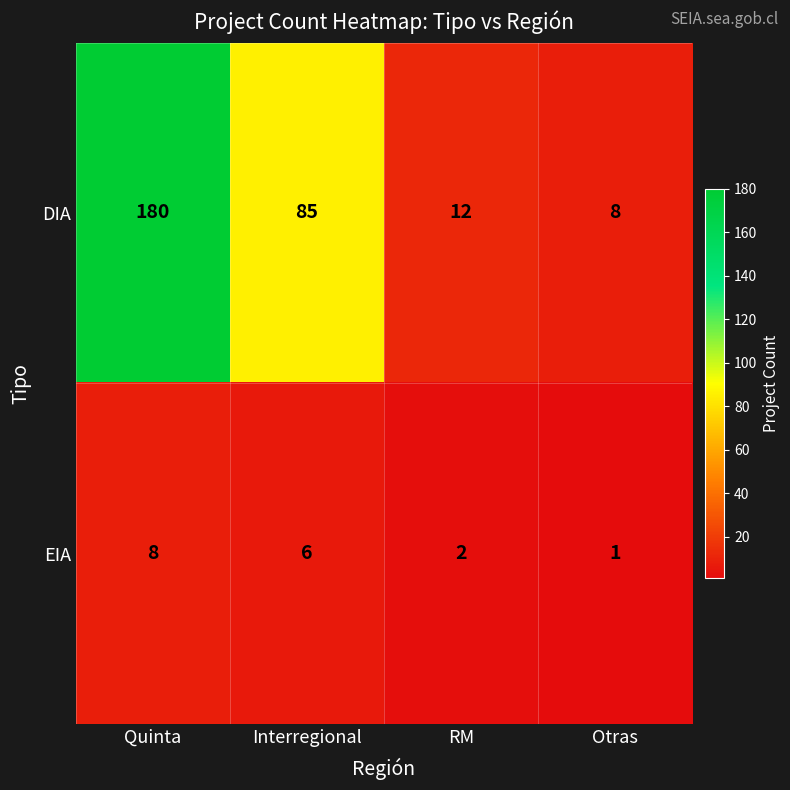

How many data points in DIA are less than 85?

2